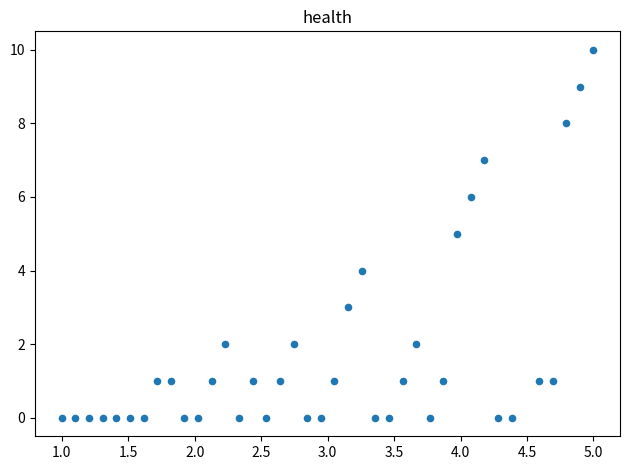

What is the range of Y values (max minus min)?

10